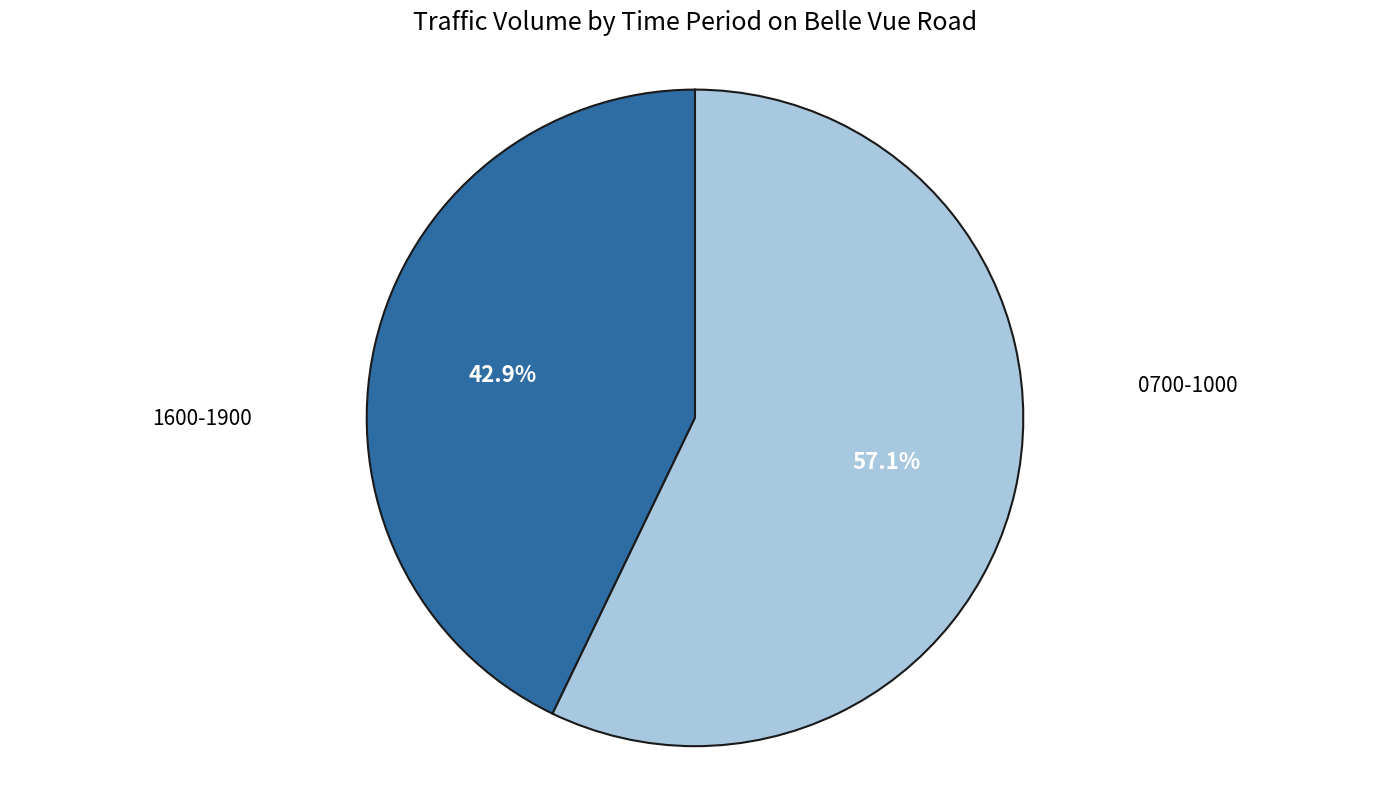

Which slice is the largest?

1600-1900